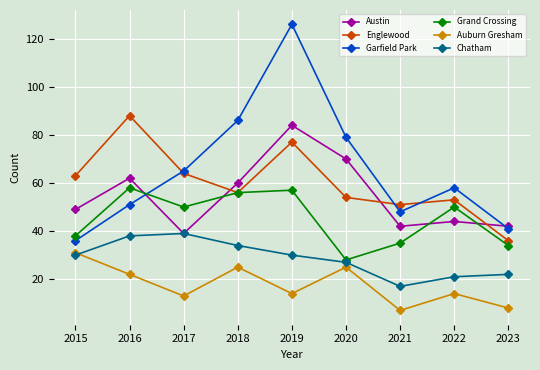

Rank the categories by Garfield Park value from highest to lowest.

2019, 2018, 2020, 2017, 2022, 2016, 2021, 2023, 2015